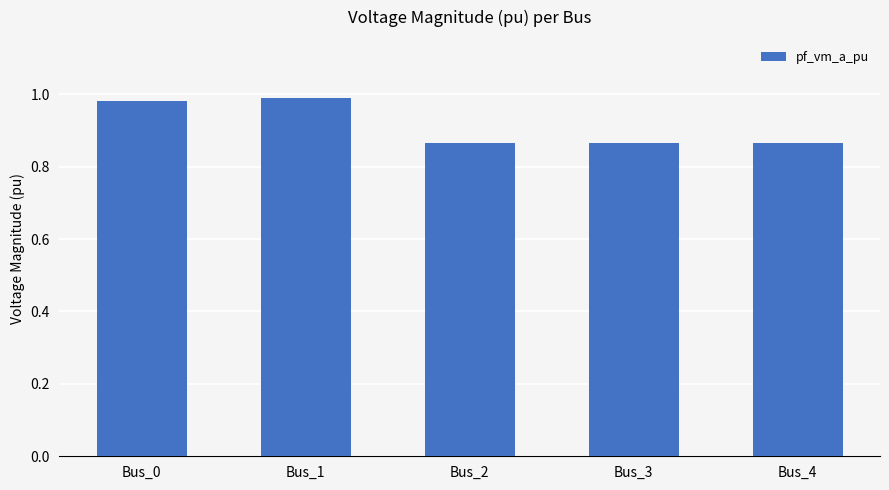

The chart shows a value of 0.2 at Bus_4. True or false?

False